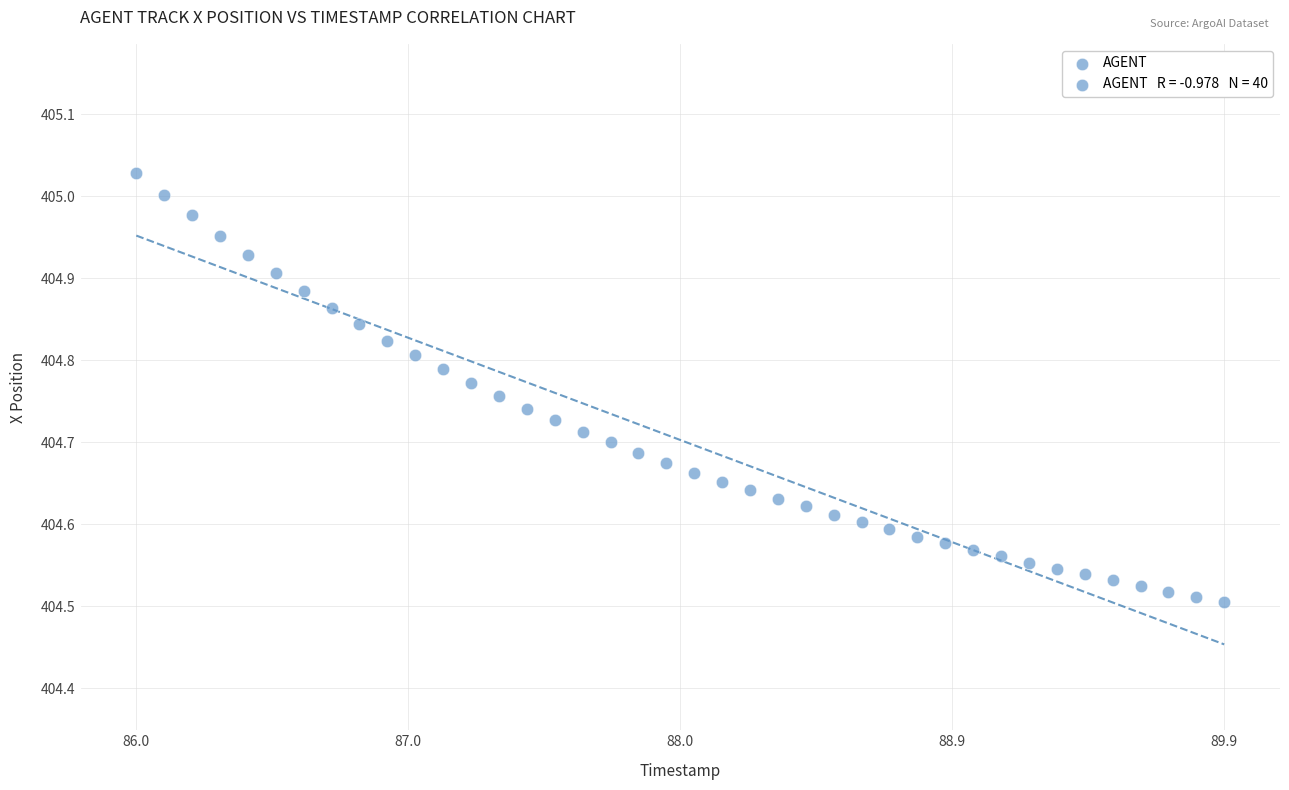

What is the range of X values (max minus min)?

3.9